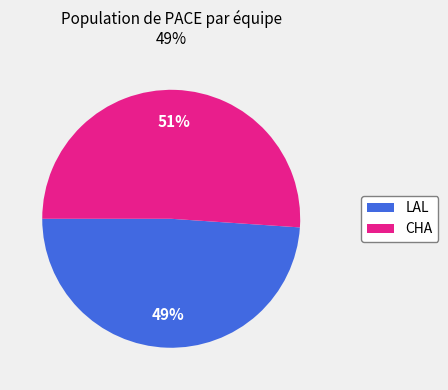

Is there a majority slice in this chart?

Yes